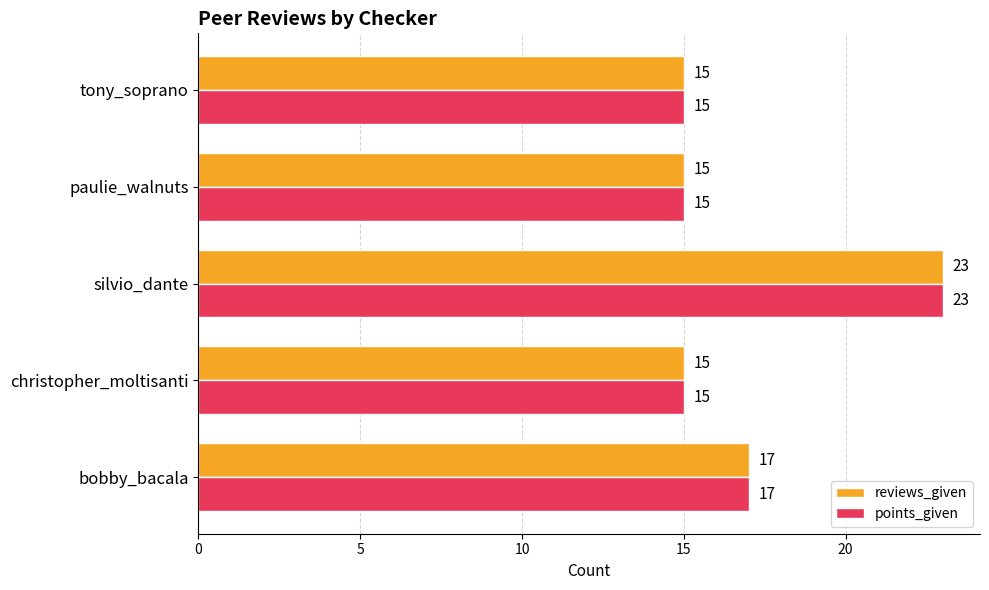

True or false: reviews_given has a value of 15 at christopher_moltisanti.

True